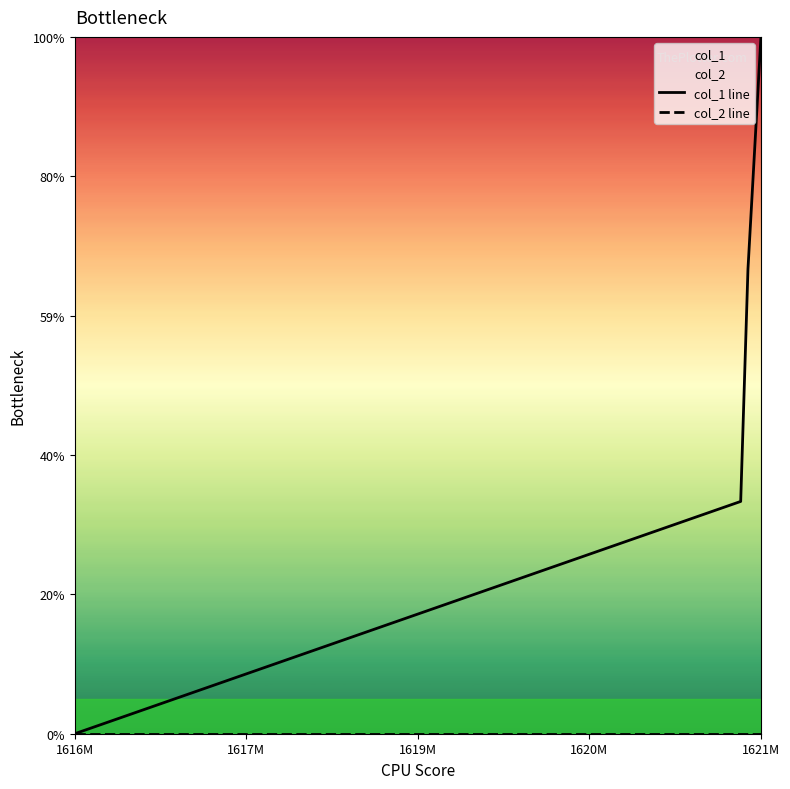

Is it true that col_2 line equals 0 at 1621M?

True